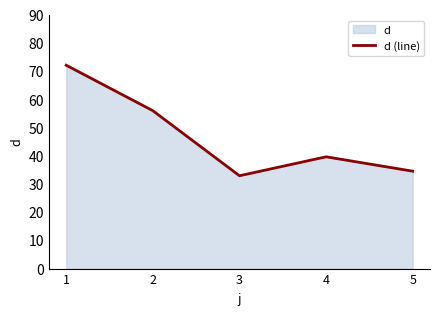

What is the minimum value shown in the chart?

33.0